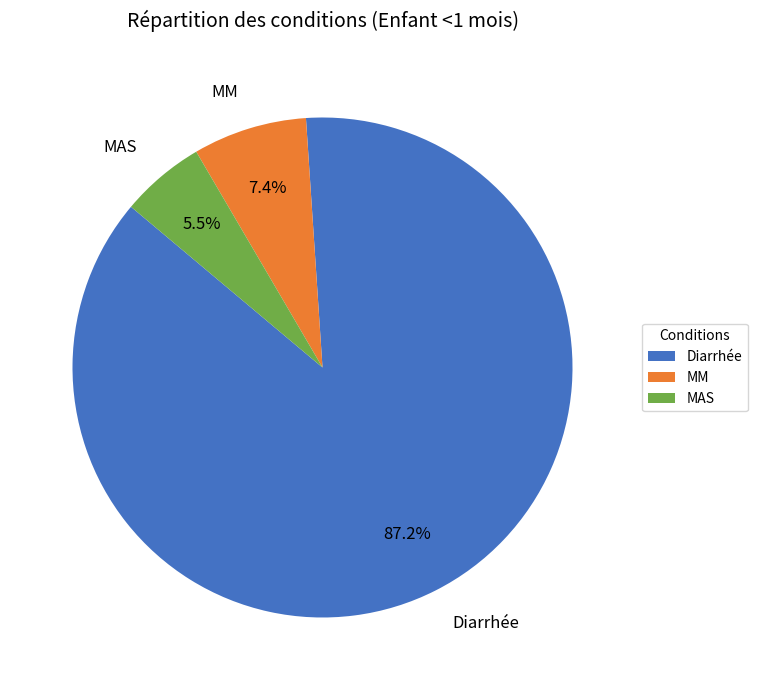

What is the largest slice in the pie chart?

Diarrhée